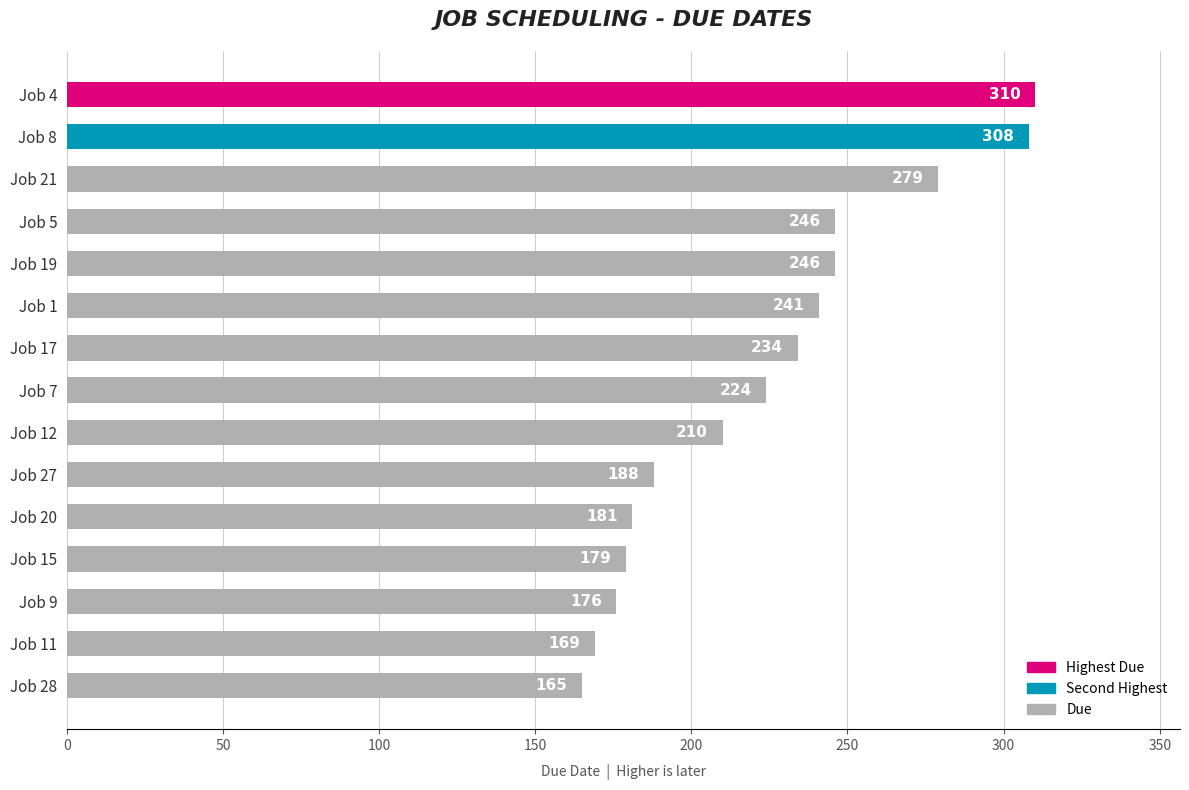

Reading top to bottom, list all the values displayed in this chart.

310	308	279	246	246	241	234	224	210	188	181	179	176	169	165